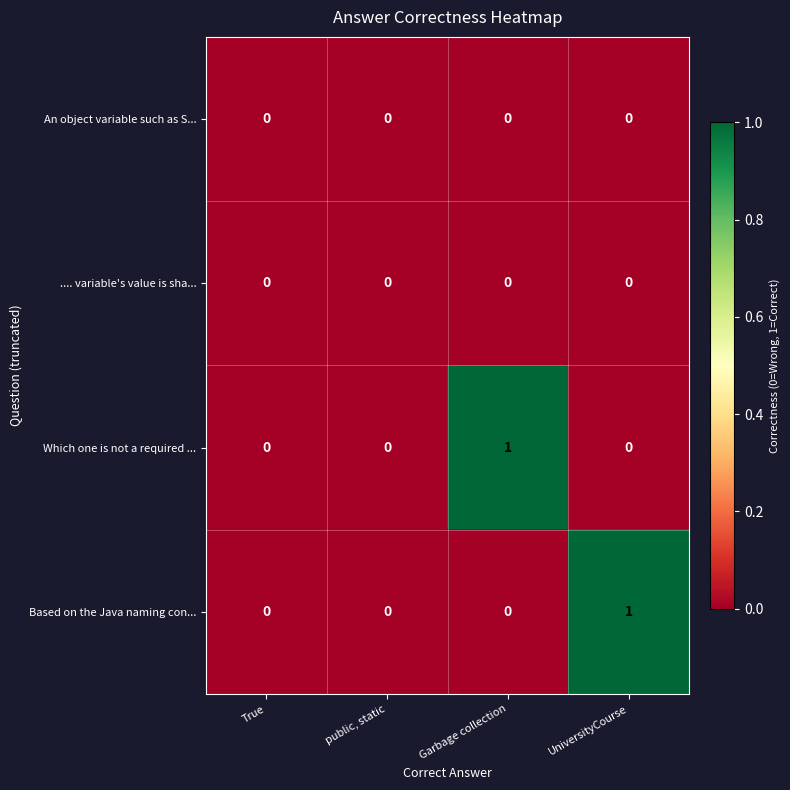

Reading left to right, list all the values displayed in this chart.

An object variable such as S...: 0	0	0	0
.... variable's value is sha...: 0	0	0	0
Which one is not a required ...: 0	0	1	0
Based on the Java naming con...: 0	0	0	1